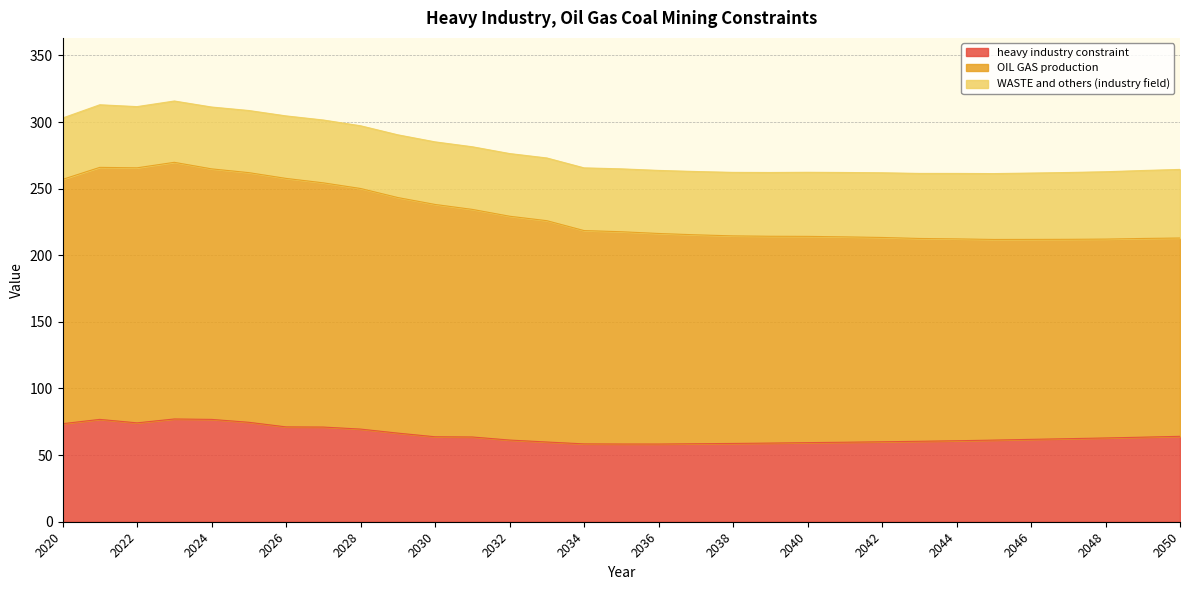

Where is the first local minimum for heavy industry constraint?

2022